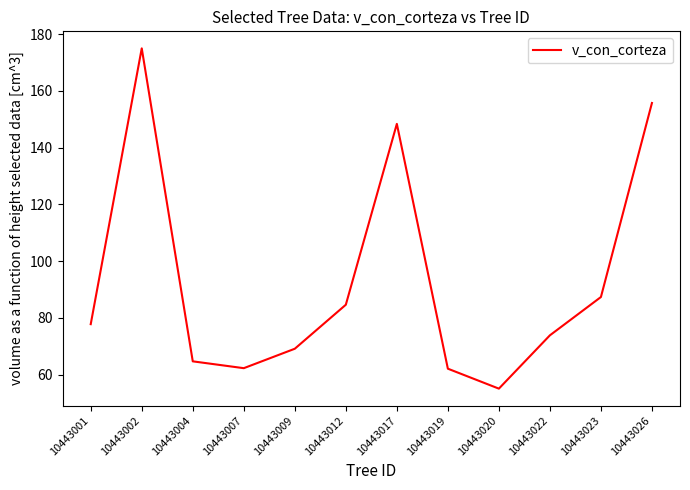

True or false: the data has more than 0 interior local peaks.

True